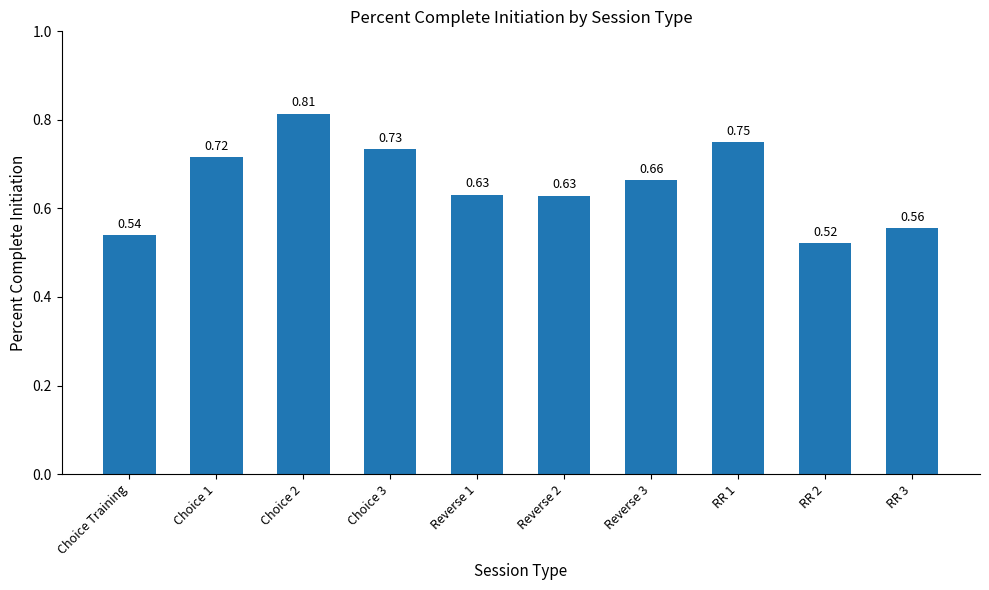

What is the difference between the values at Choice 2 and Choice Training?

0.3